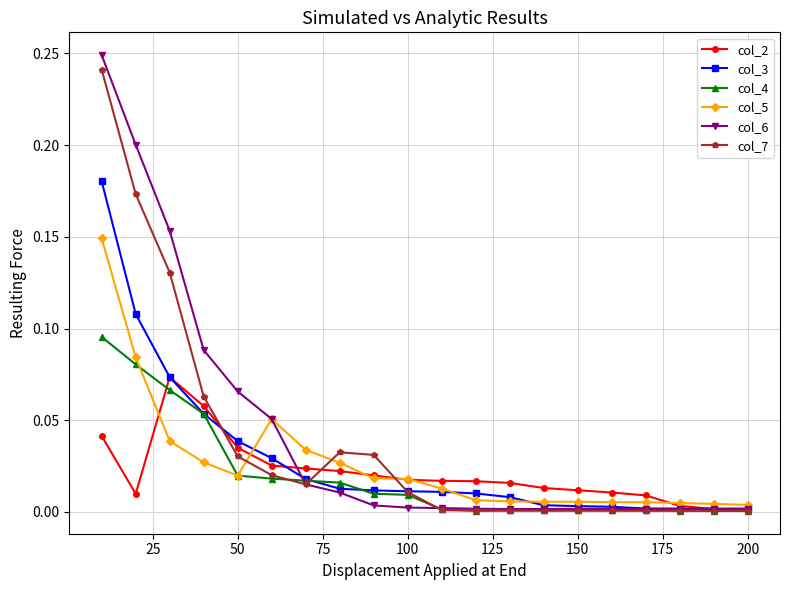

Which series has the widest spread of values?

col_6